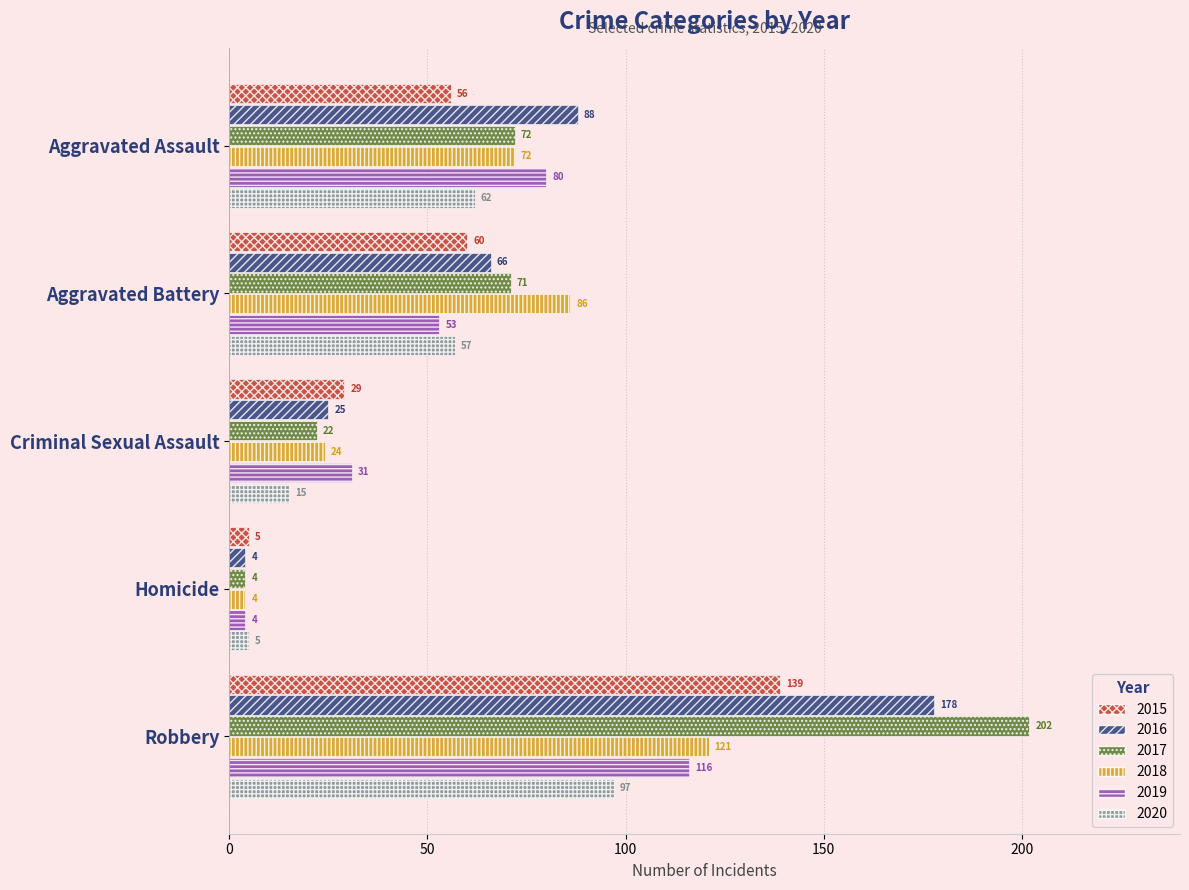

At how many categories does at least one series exceed 91?

1